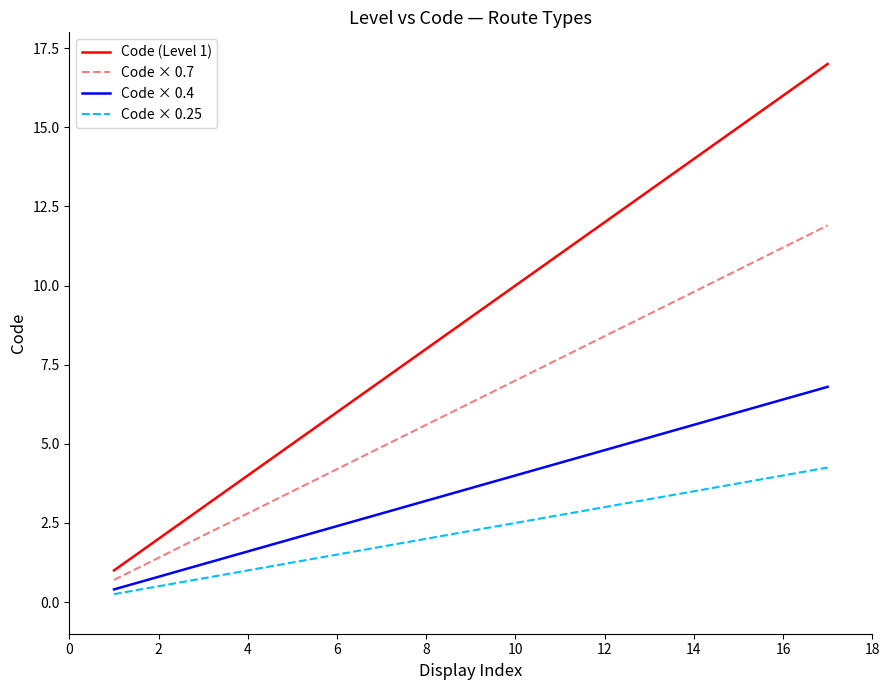

Which series has the largest total across all categories?

Code (Level 1)